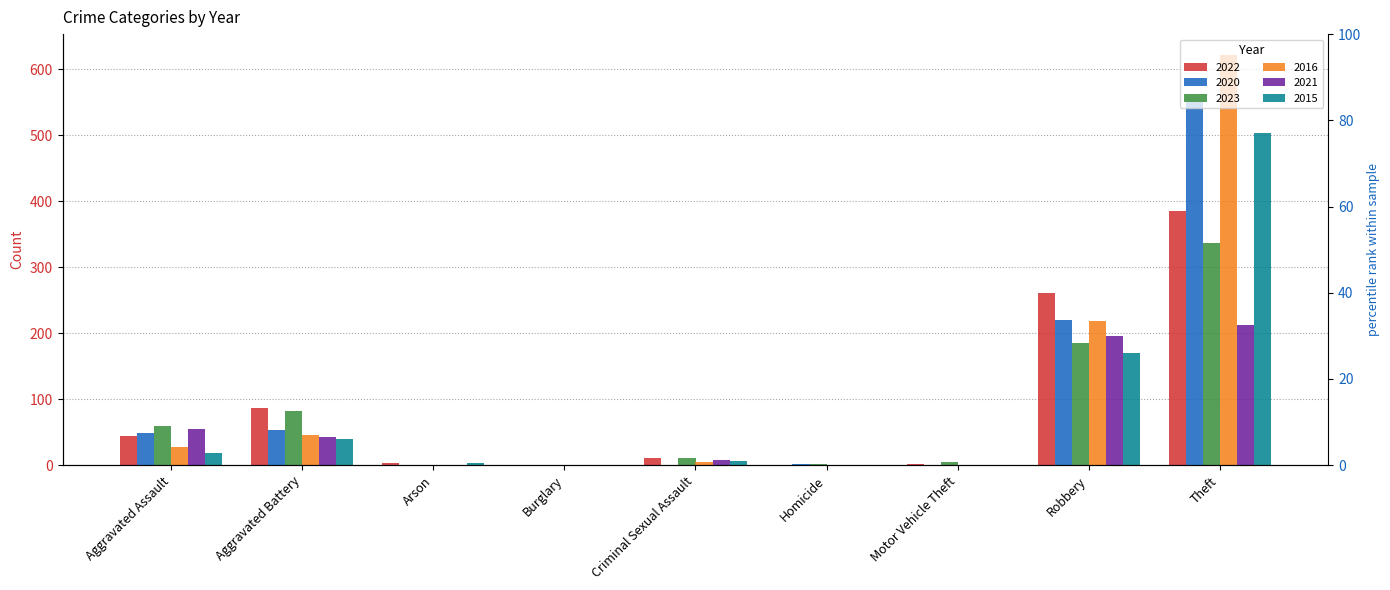

How many data points in 2016 are less than 5?

4